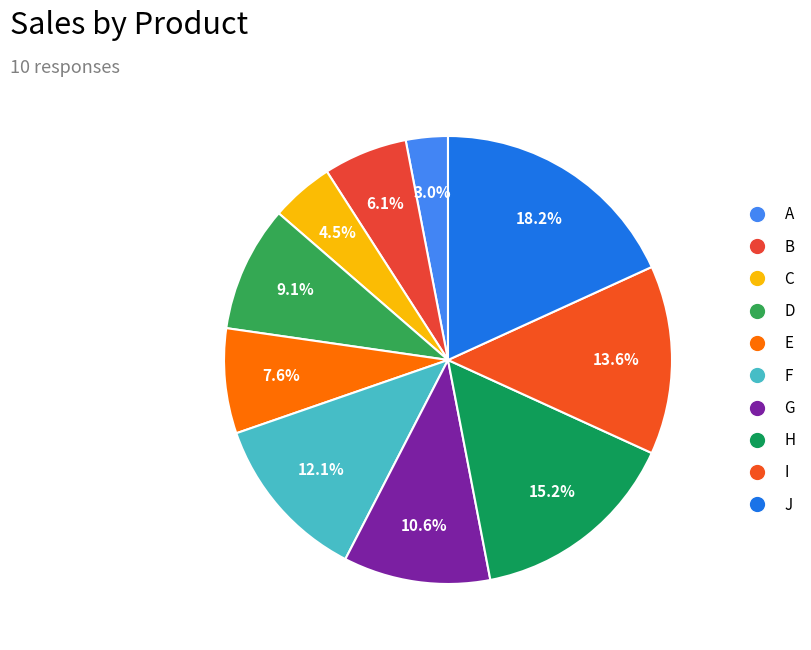

The I slice represents 8% of the pie. True or false?

False